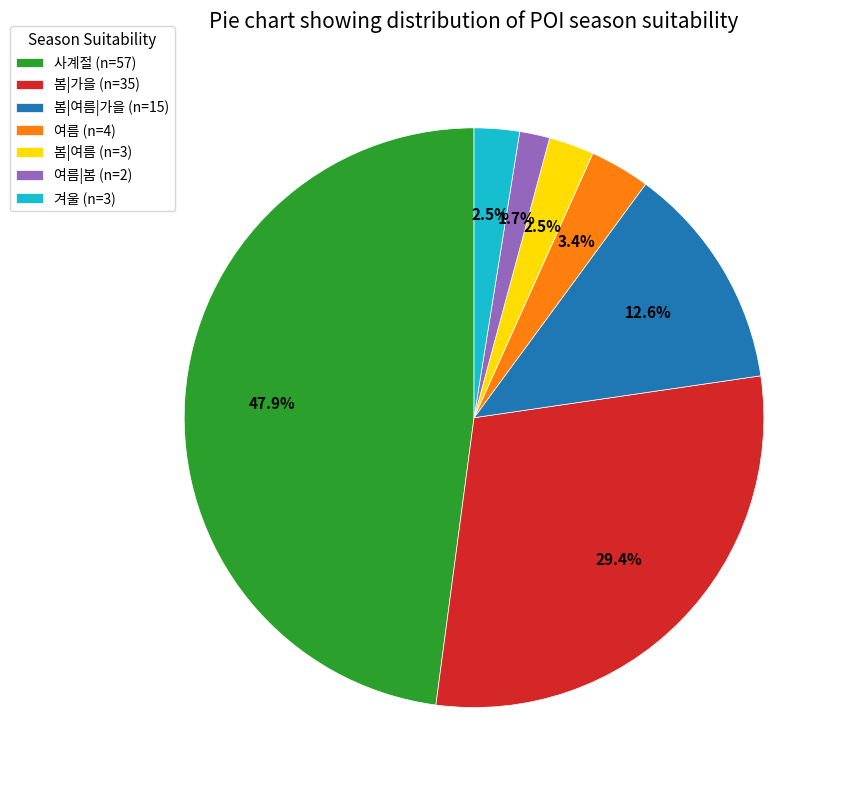

Which has a higher value, 여름|봄 (n=2) or 사계절 (n=57)?

사계절 (n=57)